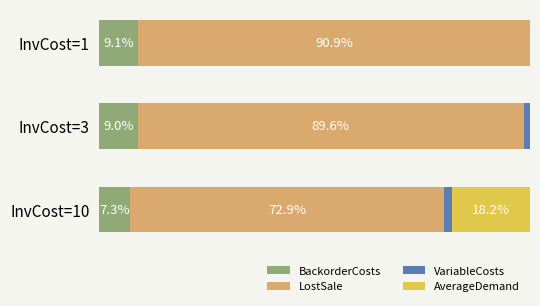

Which category has the highest value in the BackorderCosts series?

InvCost=1